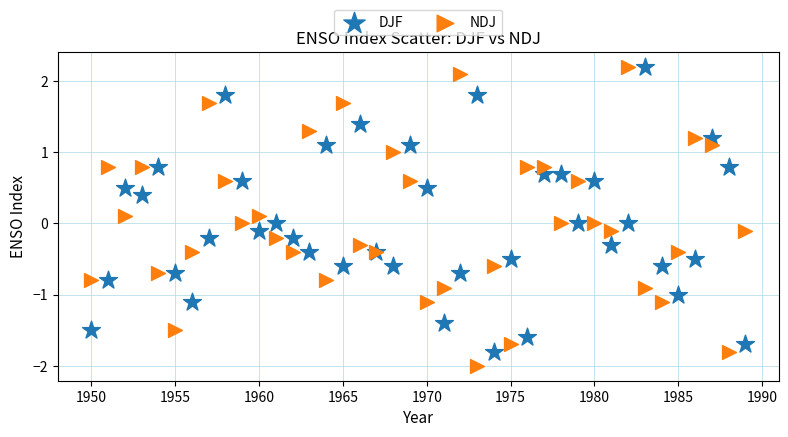

Which series reaches the minimum Y coordinate?

NDJ